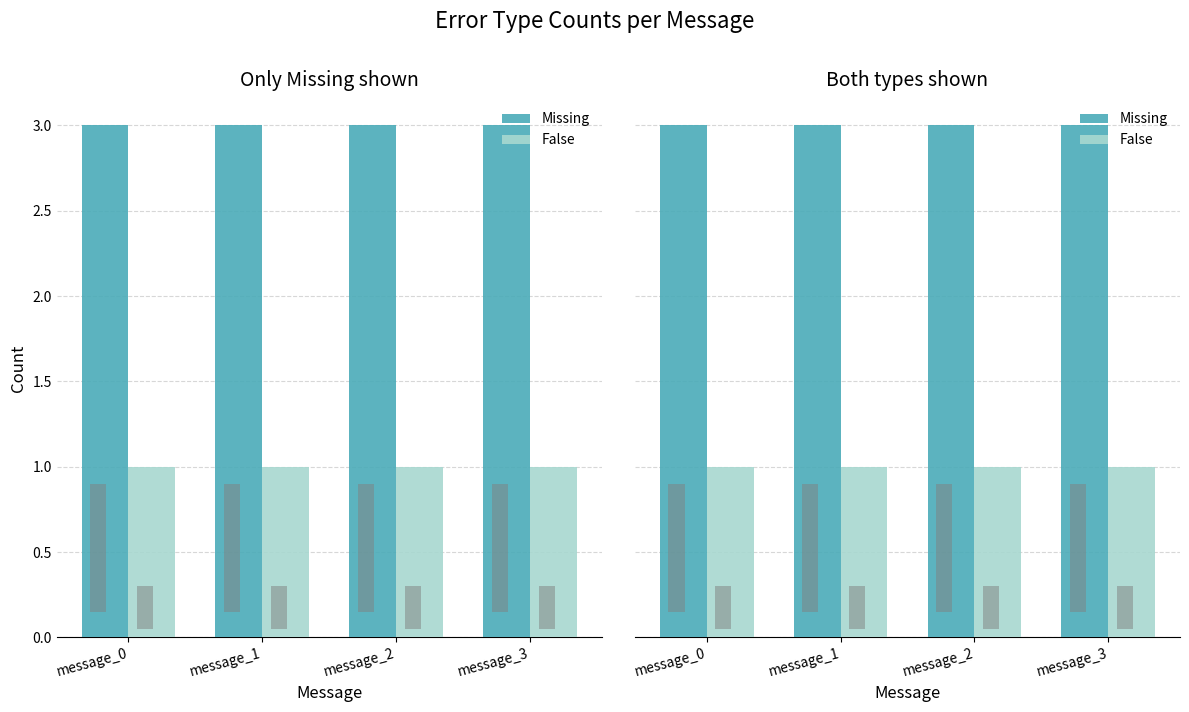

What is the lowest value of the False series?

1